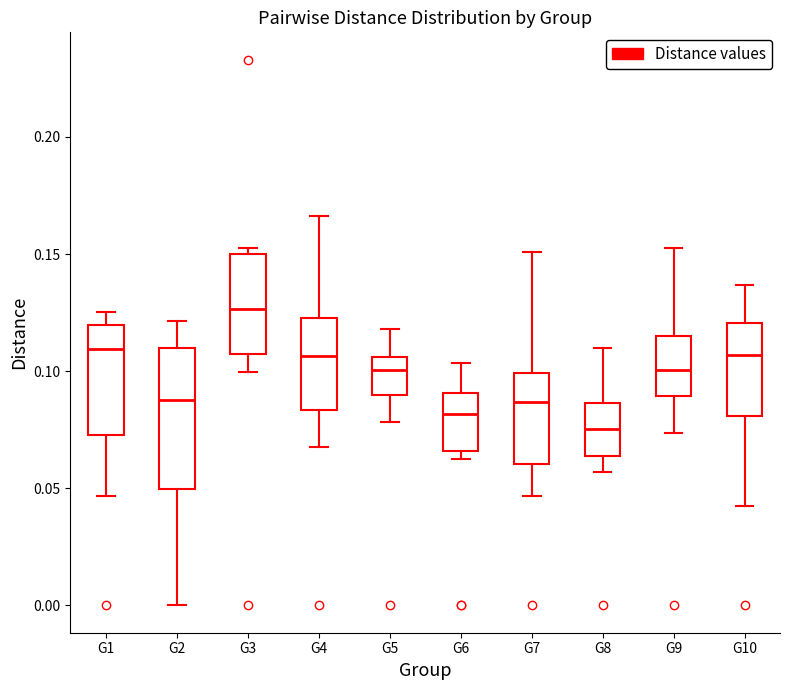

Reading left to right, read every box against the y-axis: the position of its median line, the range the box covers, and the ends of its whiskers. The values are not printed on the chart, so give them approximately, as read against the axis.

G1: median 0.110, box 0.075 to 0.120, whiskers 0.045 to 0.125
G2: median 0.090, box 0.050 to 0.110, whiskers 0.000 to 0.120
G3: median 0.125, box 0.105 to 0.150, whiskers 0.100 to 0.150 (just above the box's upper edge)
G4: median 0.105, box 0.085 to 0.125, whiskers 0.070 to 0.165
G5: median 0.100, box 0.090 to 0.105, whiskers 0.080 to 0.120
G6: median 0.080, box 0.065 to 0.090, whiskers 0.060 to 0.105
G7: median 0.085, box 0.060 to 0.100, whiskers 0.045 to 0.150
G8: median 0.075, box 0.065 to 0.085, whiskers 0.055 to 0.110
G9: median 0.100, box 0.090 to 0.115, whiskers 0.075 to 0.150
G10: median 0.105, box 0.080 to 0.120, whiskers 0.040 to 0.135